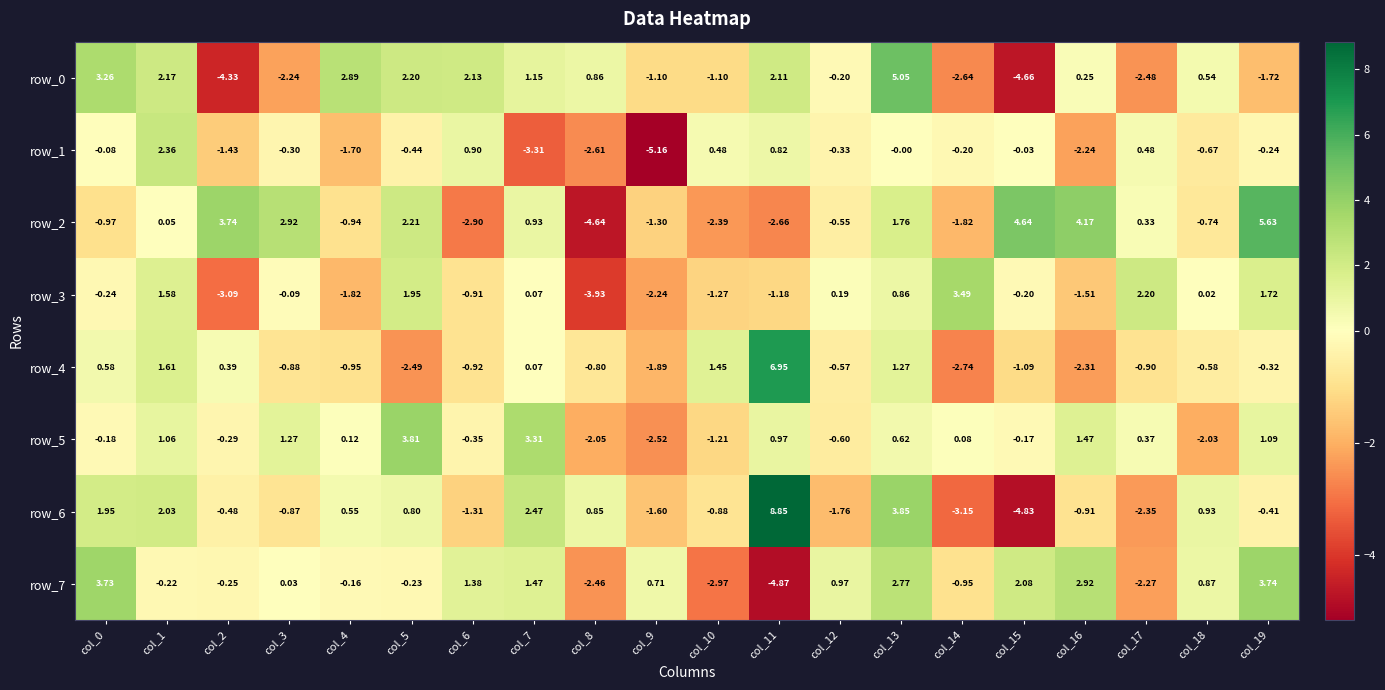

Which series changed the most between col_7 and col_9?

row_5